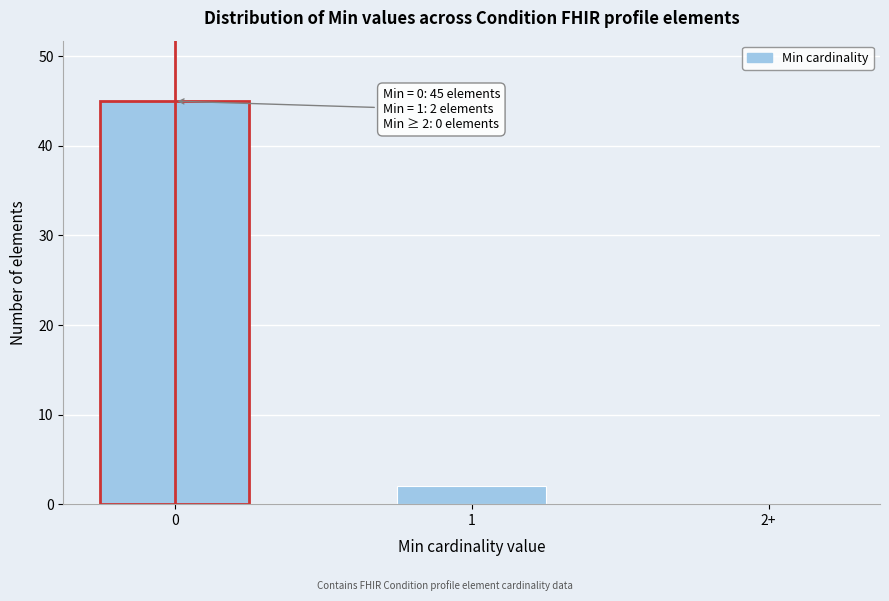

Reading left to right, transcribe all the data shown in this chart.

0=45	1=2	2+=0